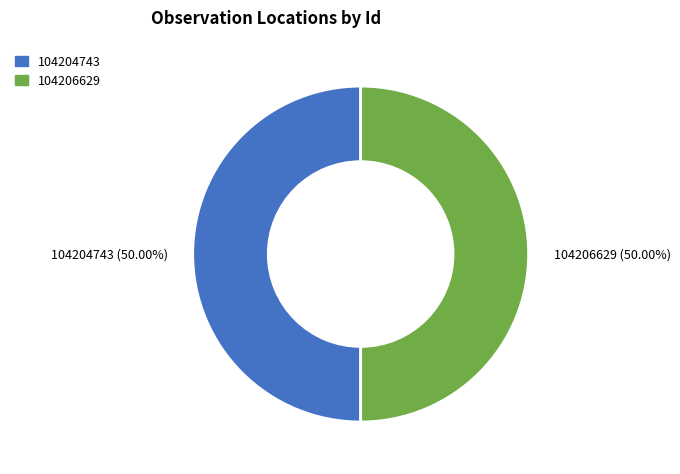

What is the ratio of the value at 104204743 (50.00%) to the value at 104206629 (50.00%)?

1.0